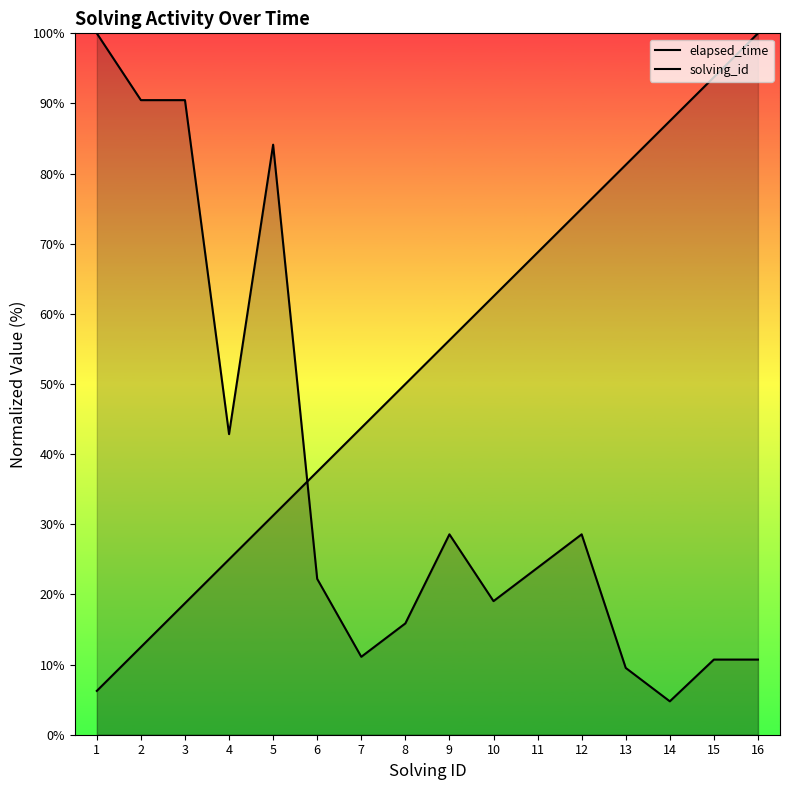

Reading right to left, what are all the values shown in this chart?

elapsed_time: 10.7	10.7	4.8	9.5	28.6	23.8	19.0	28.6	15.9	11.1	22.2	84.1	42.9	90.5	90.5	100.0
solving_id: 100.0	93.8	87.5	81.2	75.0	68.8	62.5	56.2	50.0	43.8	37.5	31.2	25.0	18.8	12.5	6.2